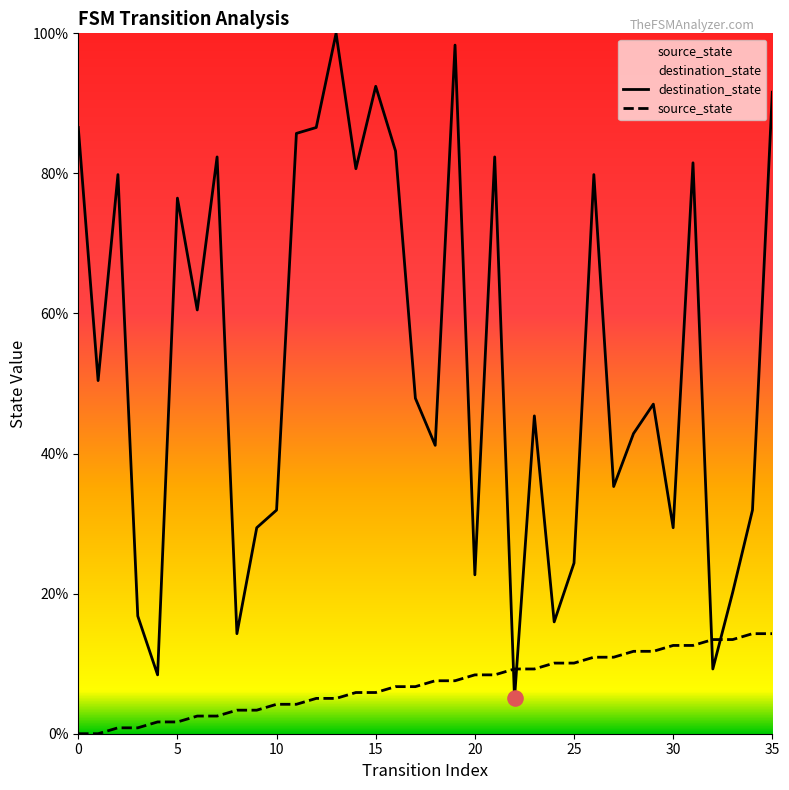

What are all the series names shown in the legend?

destination_state, source_state